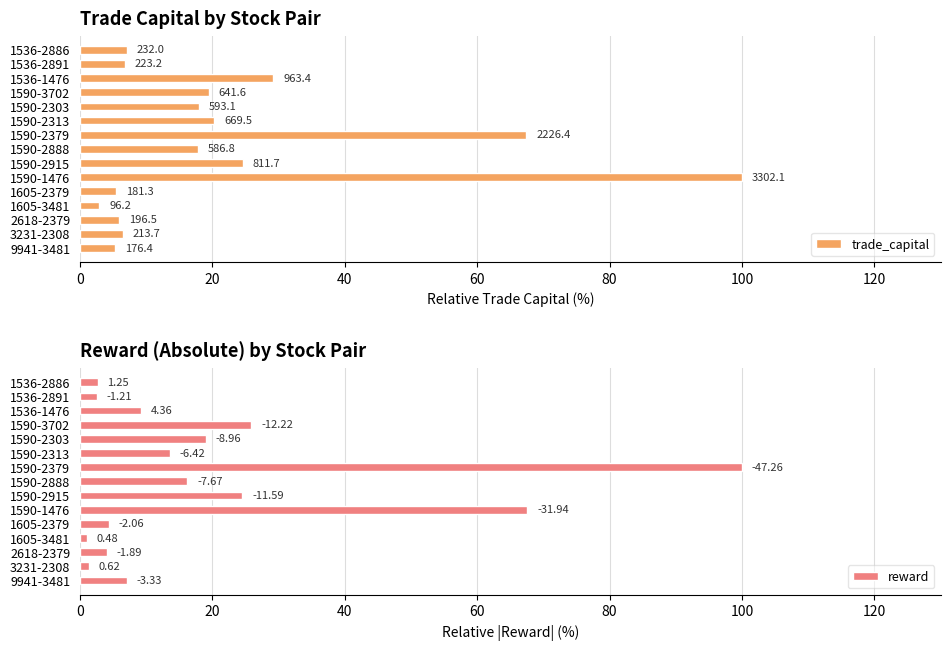

The value of reward at 1536-2891 is 1.3. True or false?

False